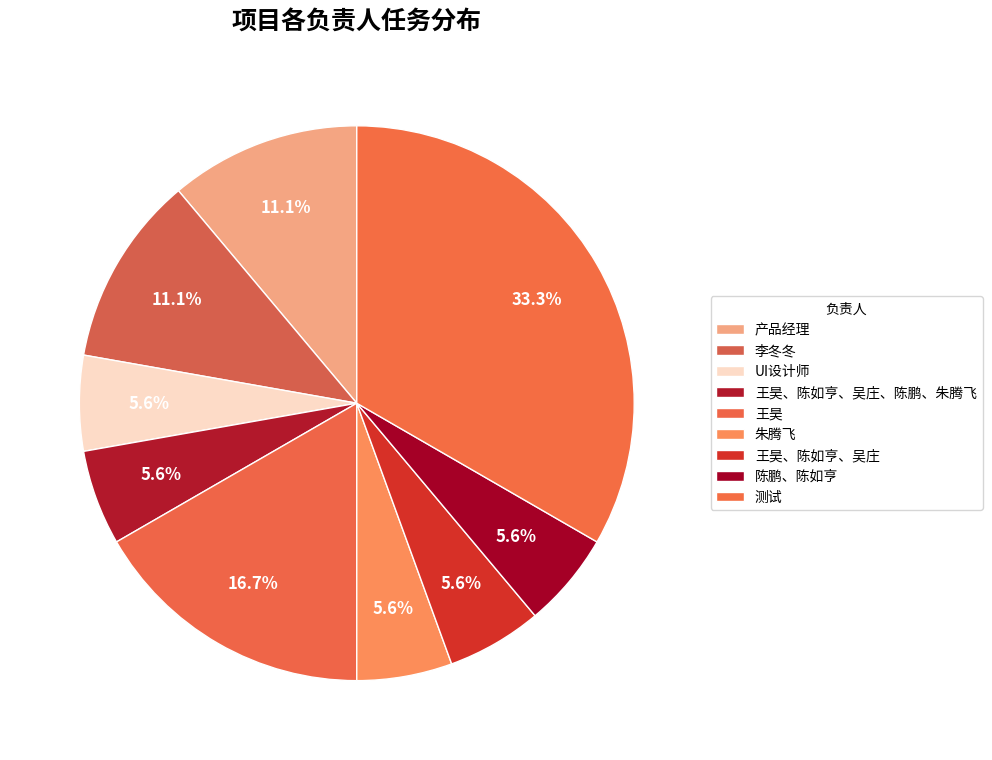

How many segments does this pie chart have?

9